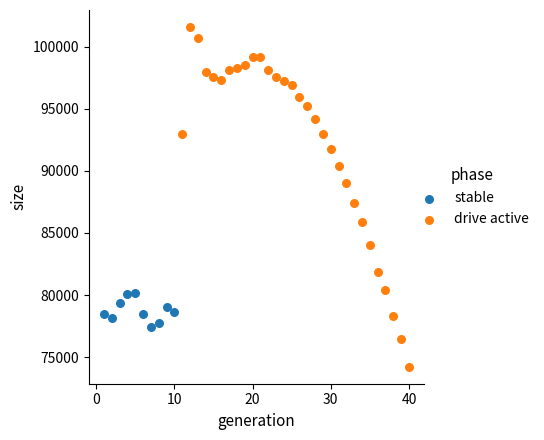

Which series contains the highest Y value?

drive active